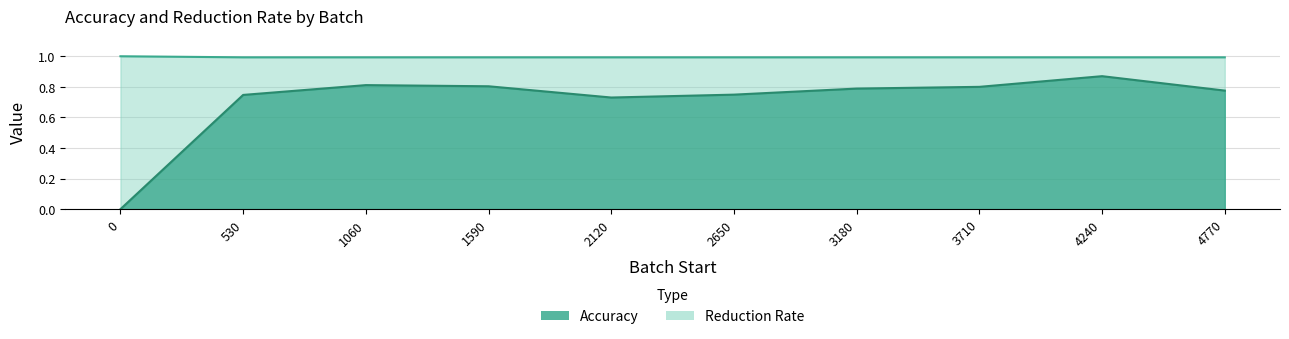

What is the sum of the Accuracy values at 1060 and 1590?

1.6